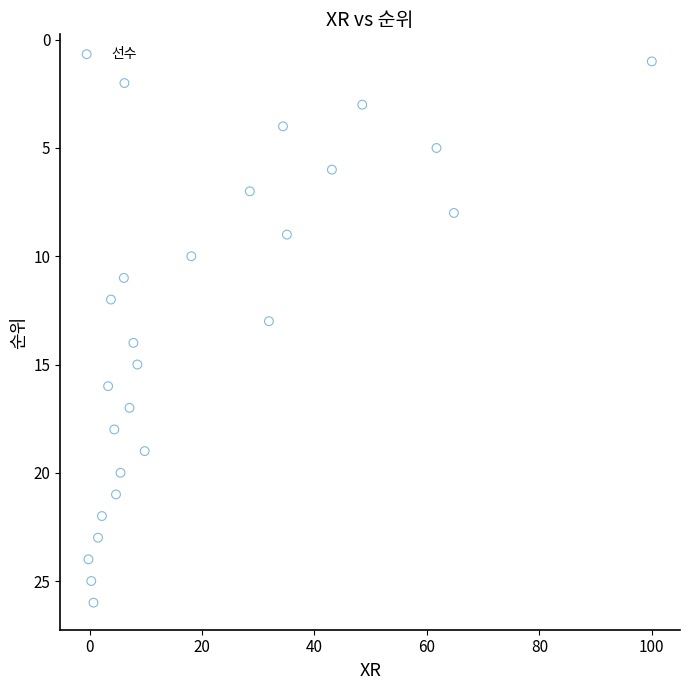

What is the range of Y values (max minus min)?

25